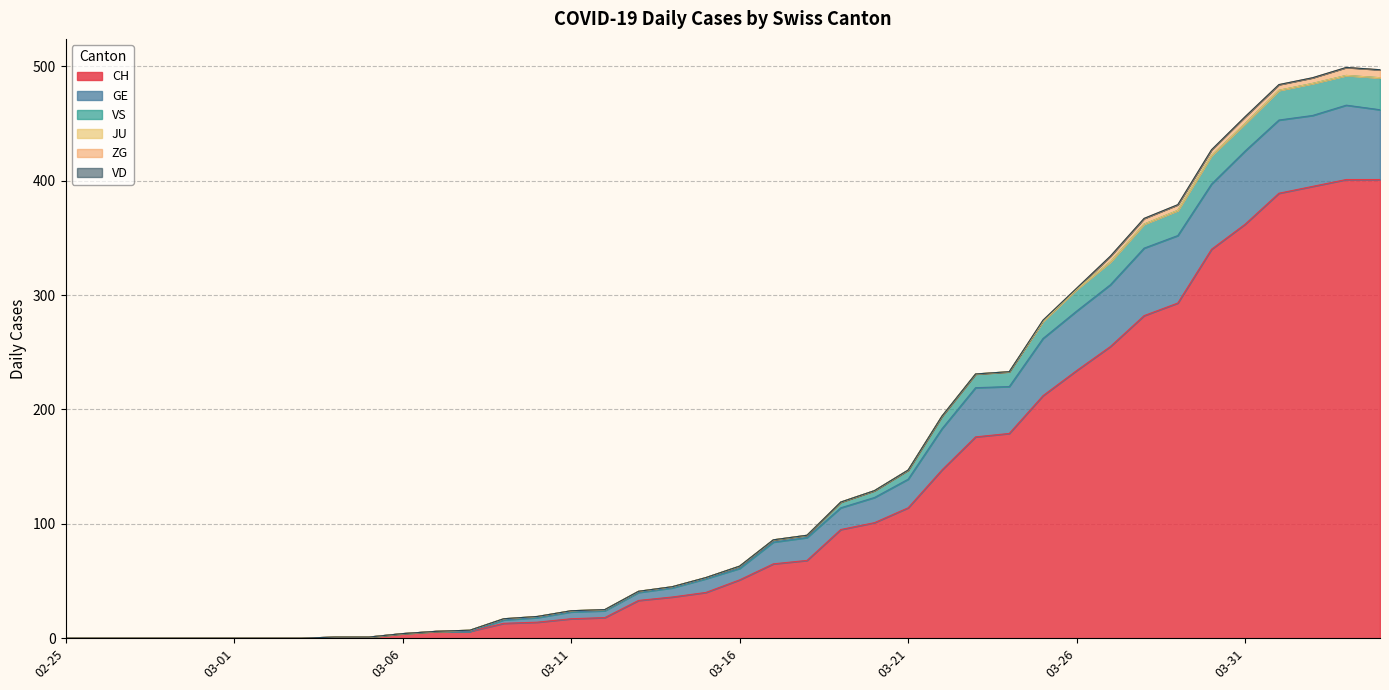

What is the maximum value shown in the chart?

499